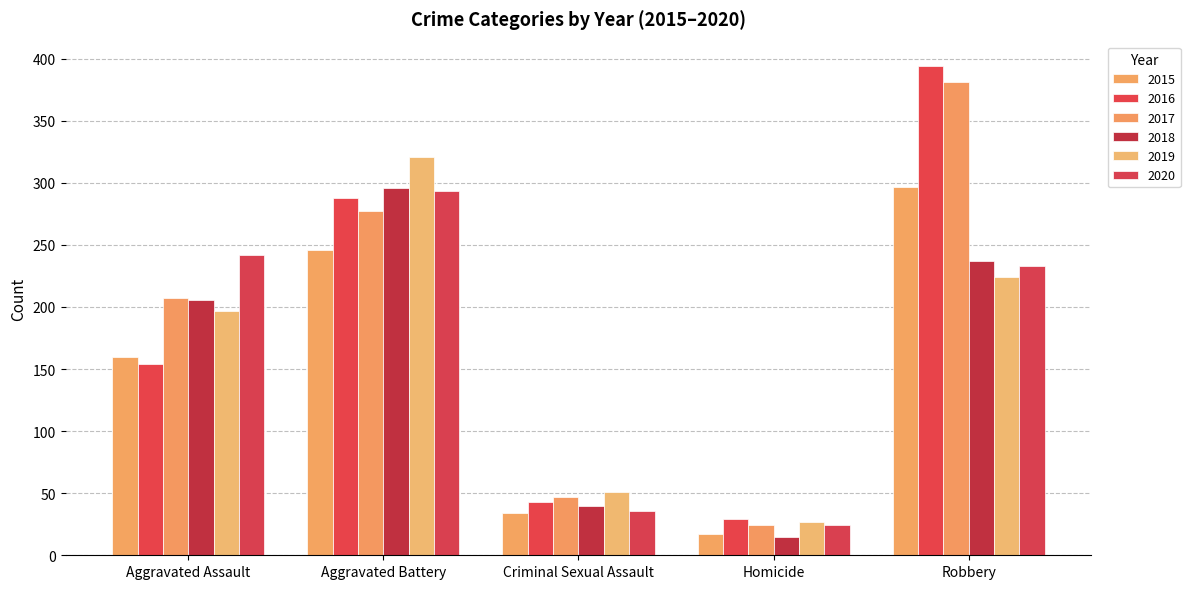

What is the maximum value shown in the chart?

394